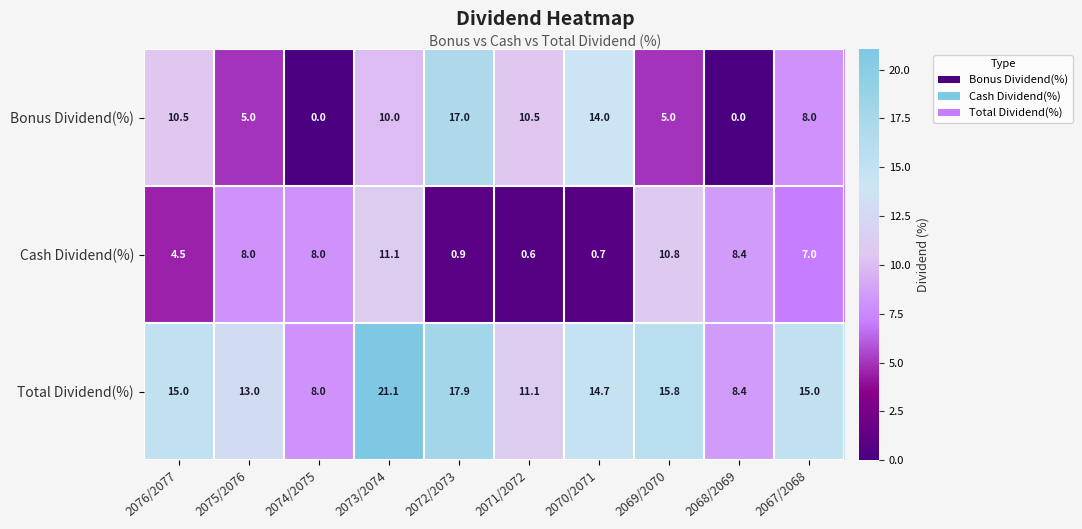

Rank the series at 2067/2068 from highest to lowest value.

Total Dividend(%), Bonus Dividend(%), Cash Dividend(%)